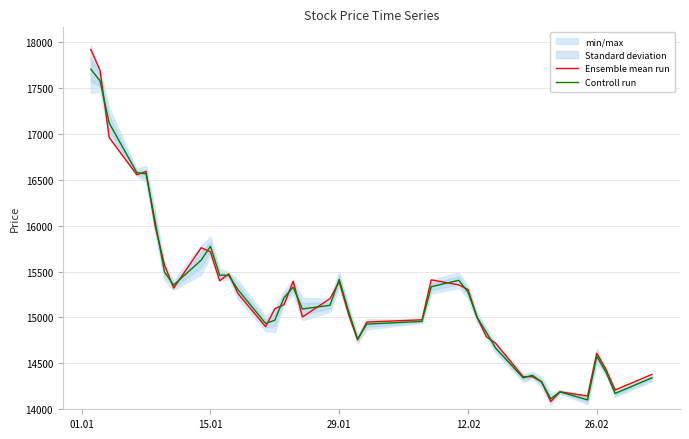

What is the highest value of the Controll run series?

17705.0